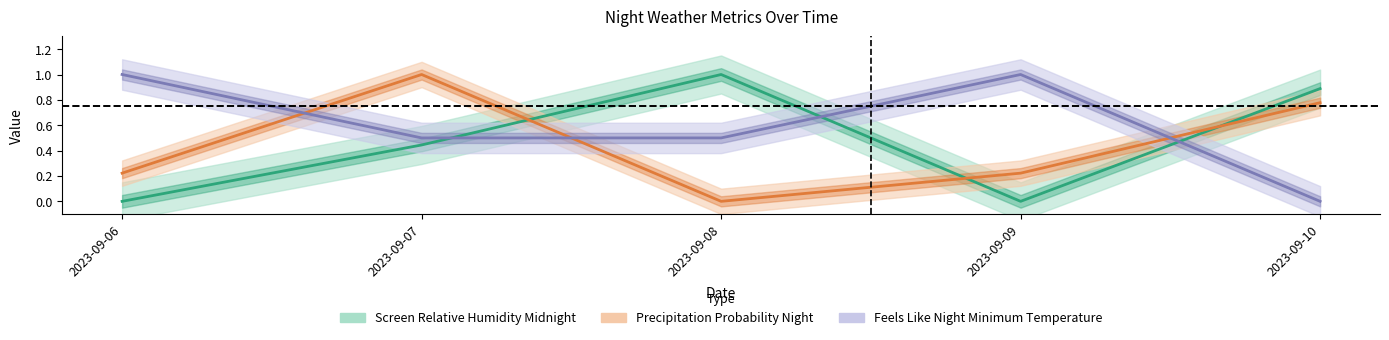

How many Feels Like Night Minimum Temperature values are between 0 and 1?

5